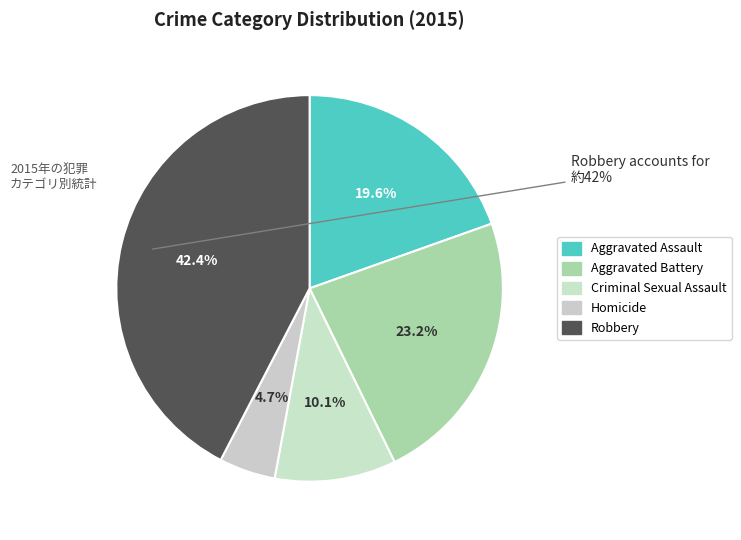

What is the smallest slice in the pie chart?

Homicide